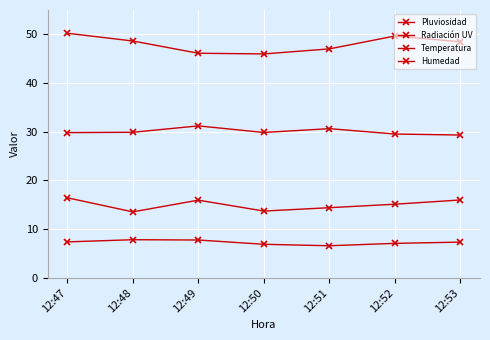

List the series in order of their overall mean, highest first.

Humedad, Temperatura, Pluviosidad, Radiación UV